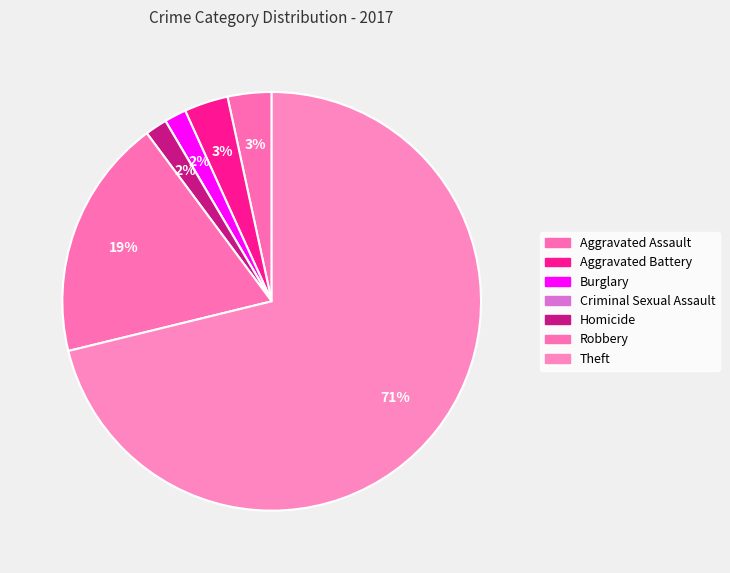

Is it true that Criminal Sexual Assault is 0% of the pie?

True